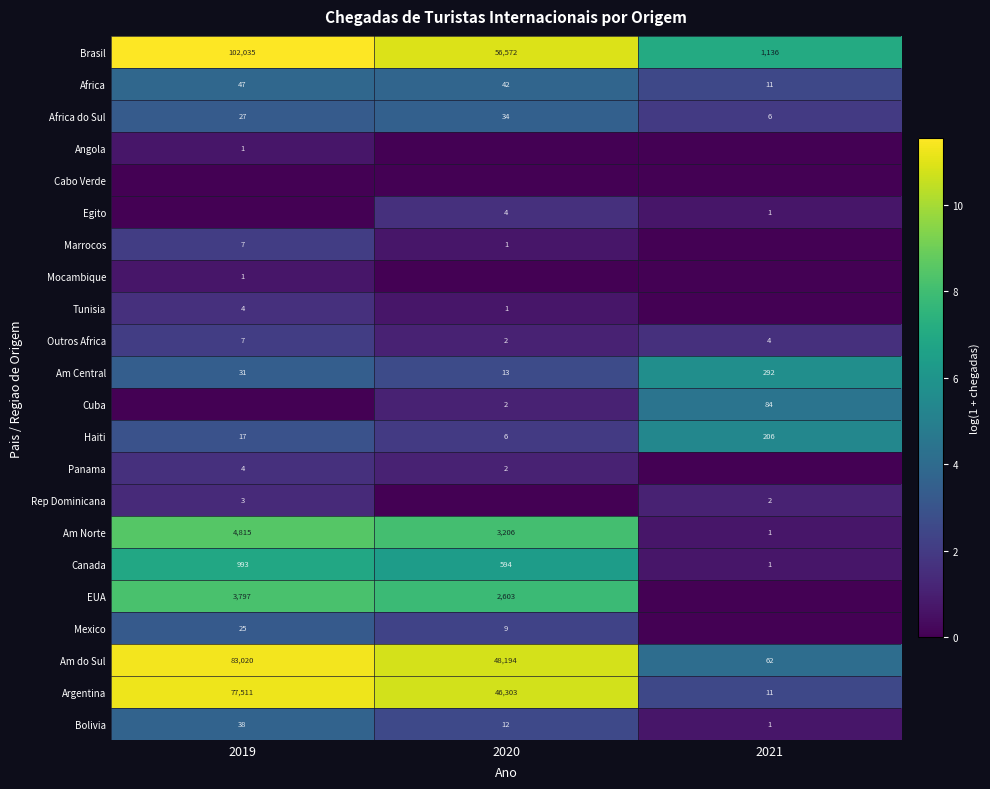

What is the difference between the second highest and minimum values in the Africa series?

31